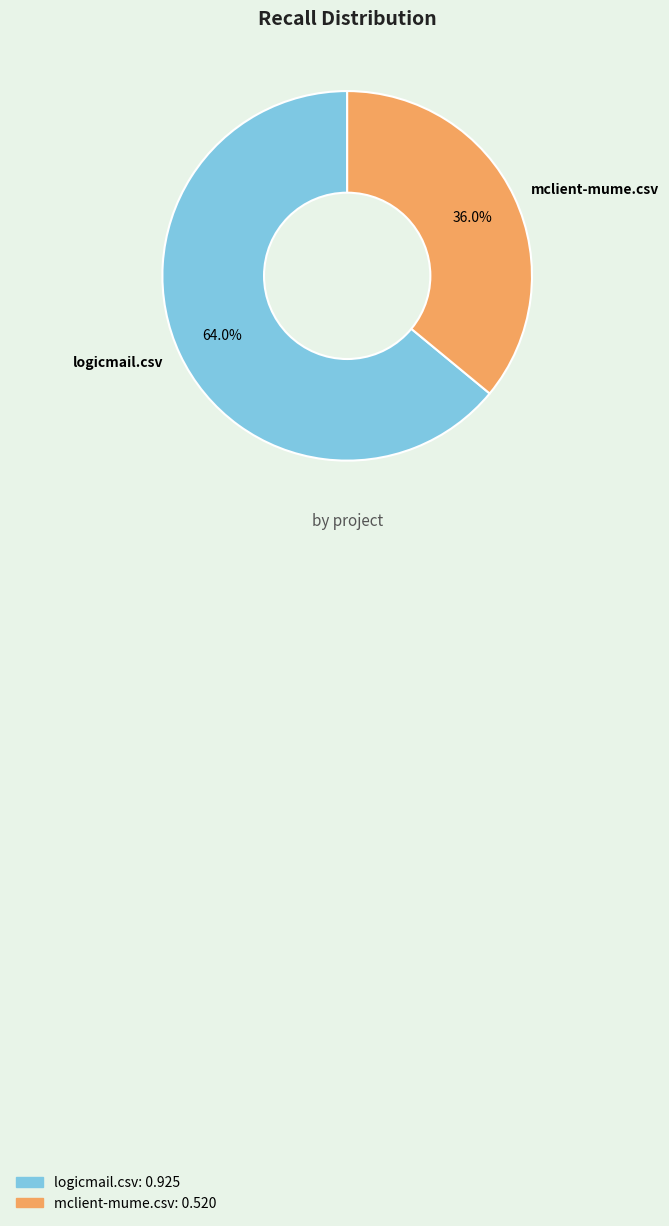

What percentage is the logicmail.csv slice, to the nearest percent?

64%